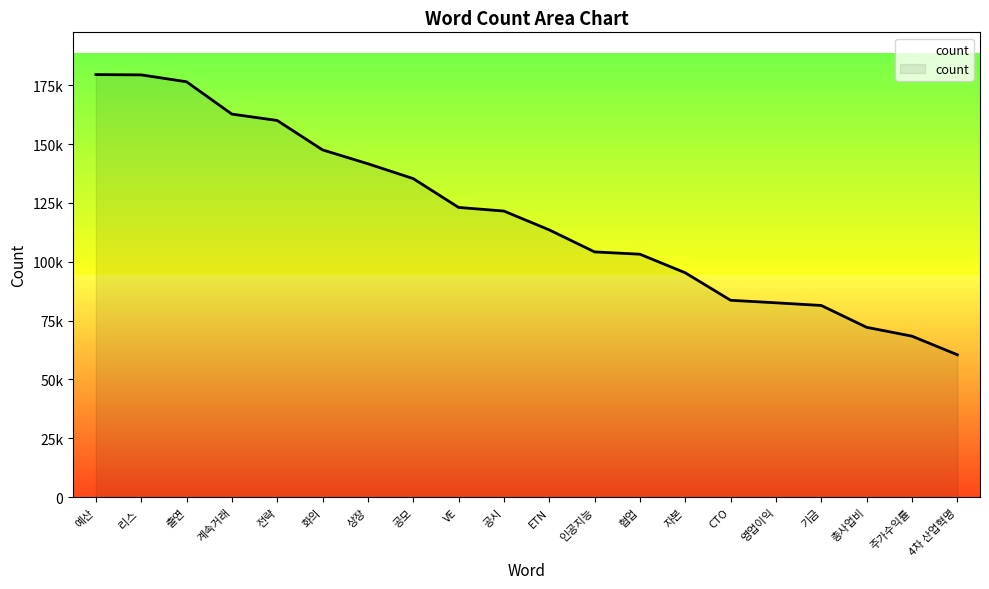

What is the ratio of the value at 영업이익 to the value at 공시?

0.7